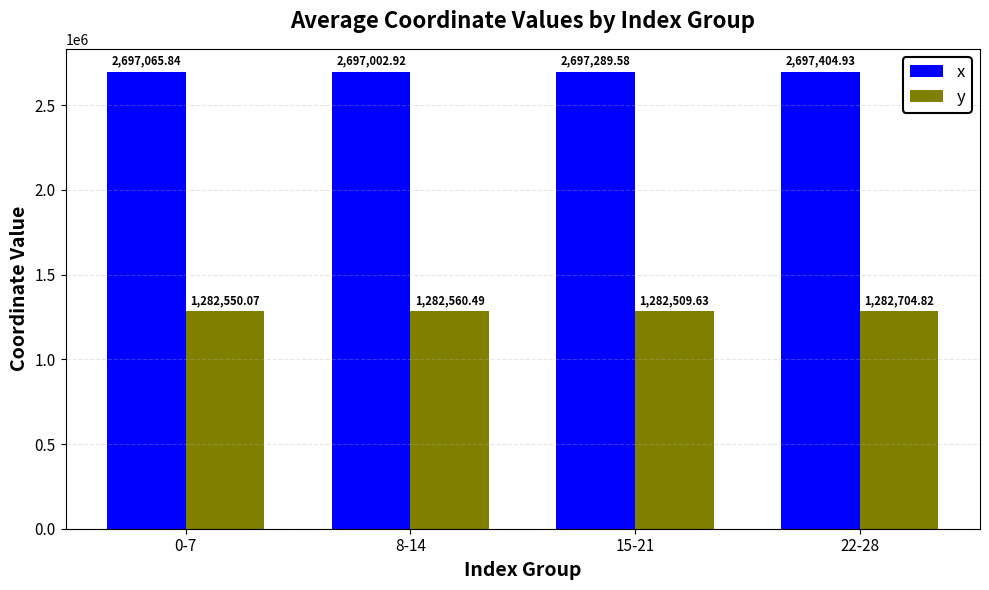

At which label does y first exceed 1282560?

8-14